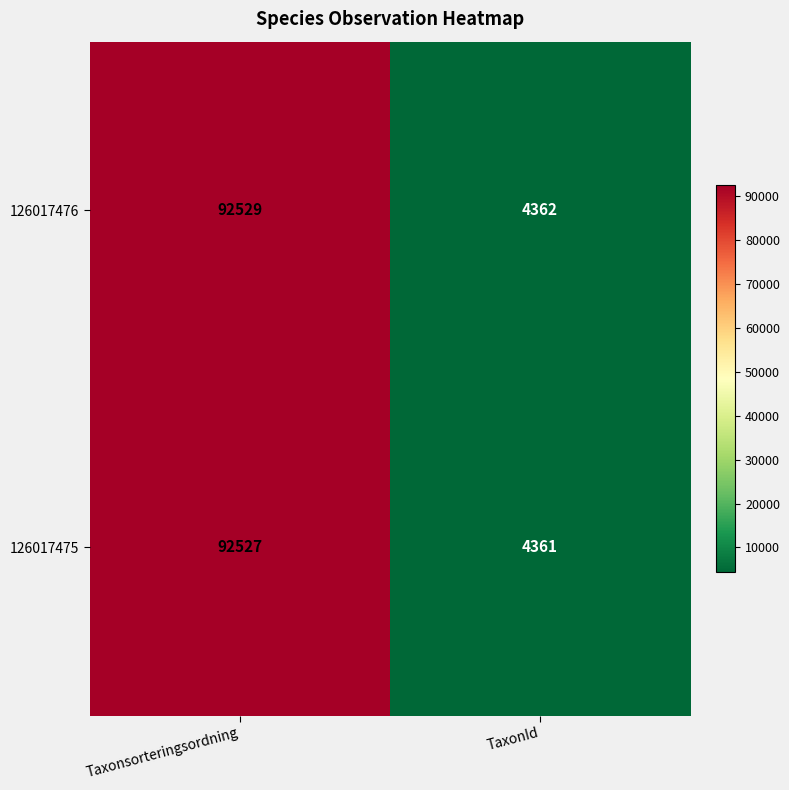

The value of 126017475 at TaxonId is 7330. True or false?

False